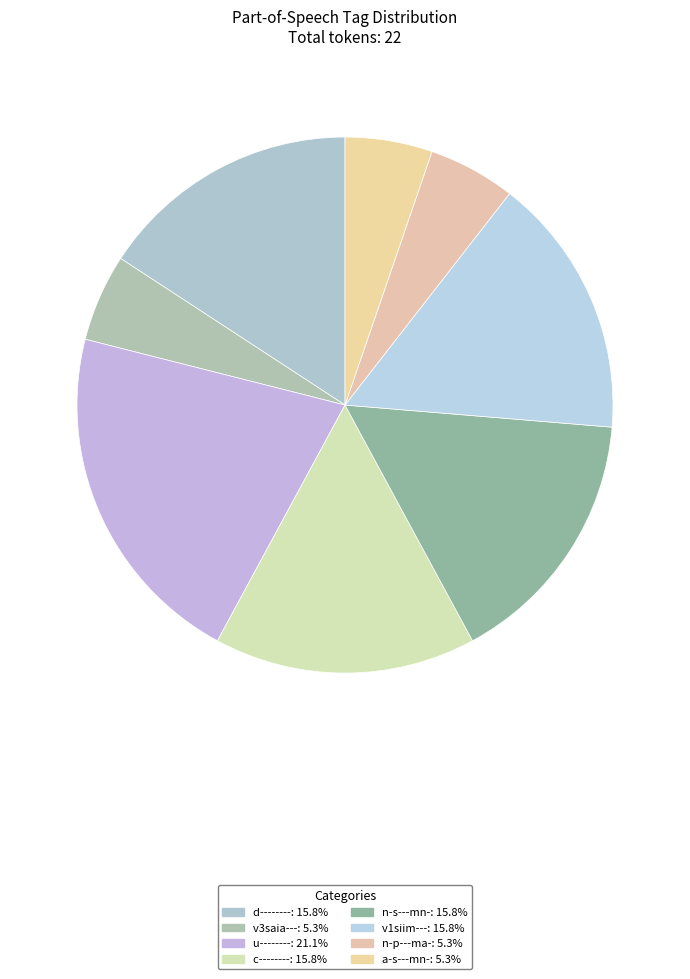

The c-------- slice represents 6% of the pie. True or false?

False